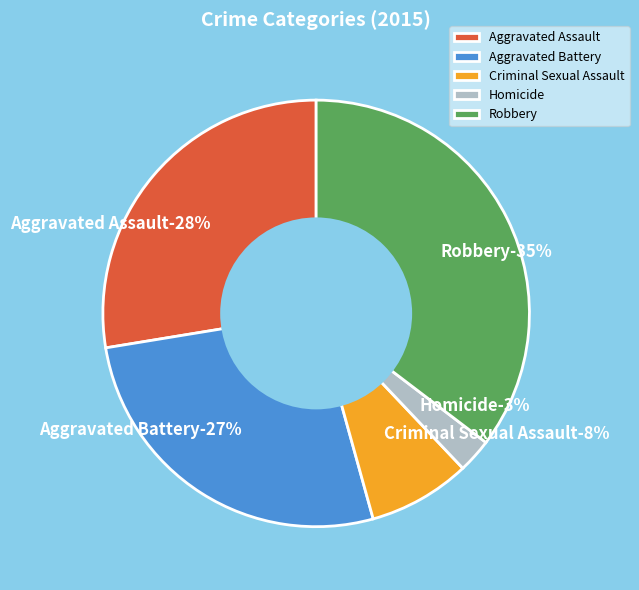

Is it true that Criminal Sexual Assault is 1% of the pie?

False